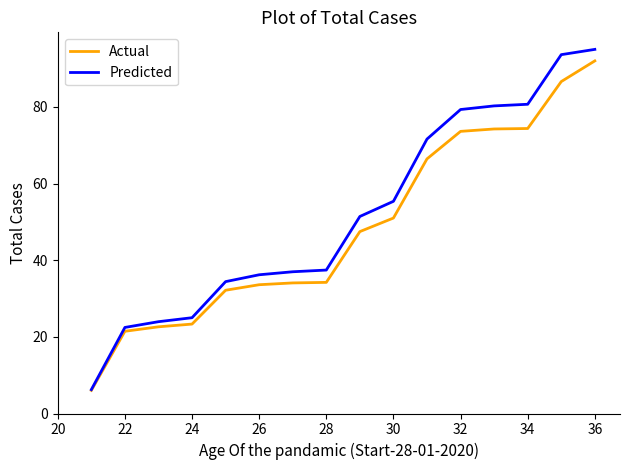

Which series has the widest spread of values?

Predicted